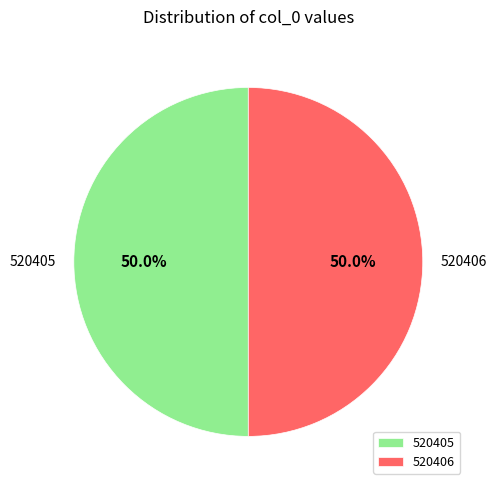

To the nearest percent, what is the combined percentage of 520406 and 520405?

100%